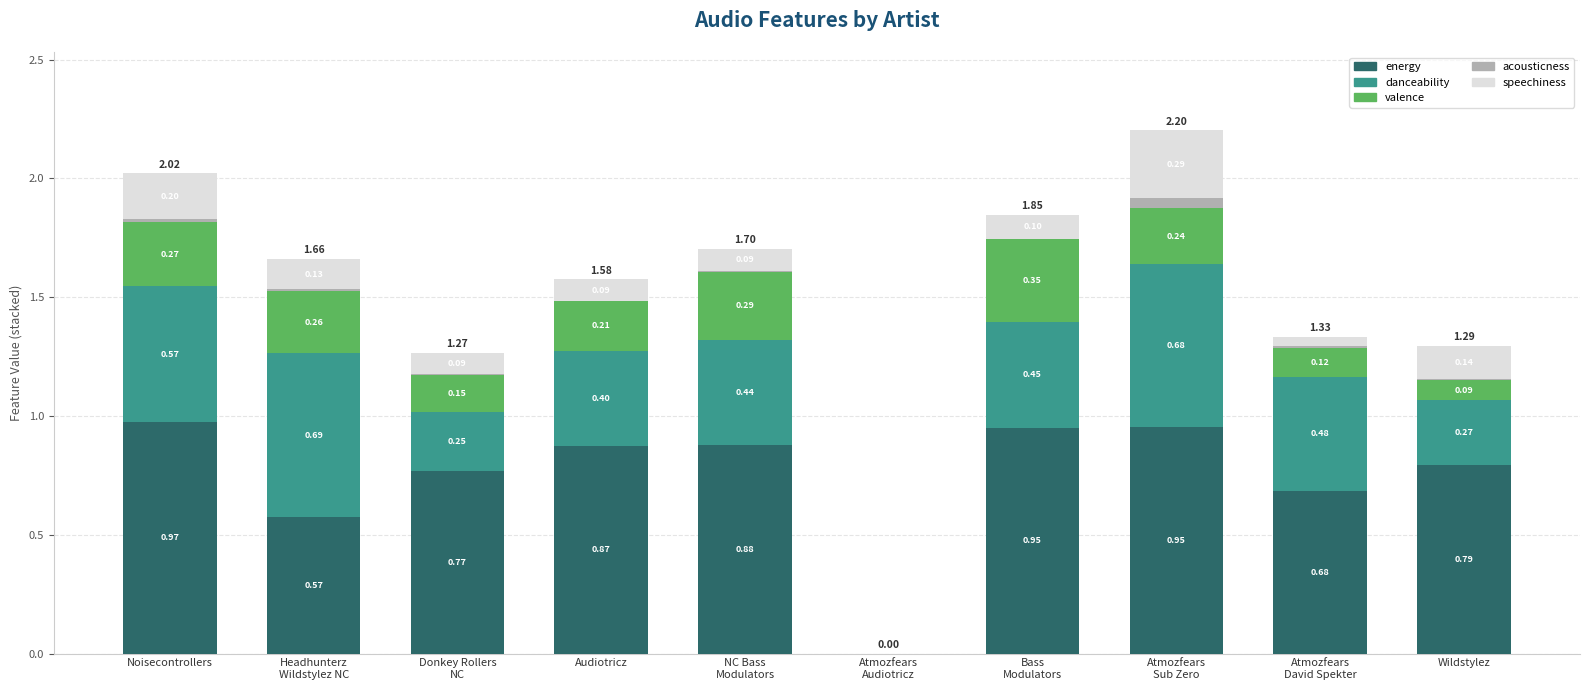

Which category has the highest value in the energy series?

Noisecontrollers